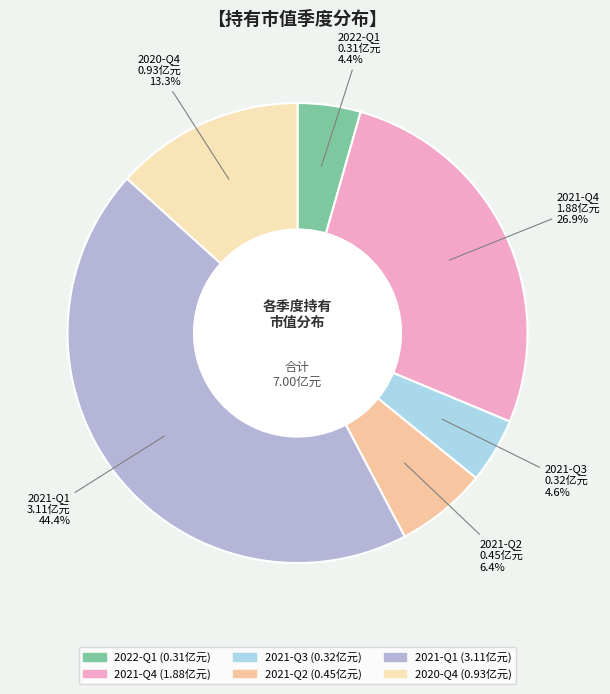

What is the largest slice in the pie chart?

2021-Q1